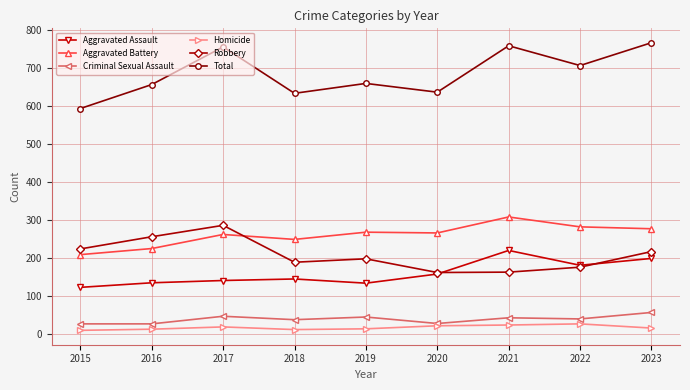

At which category does Total reach its first local peak?

2017